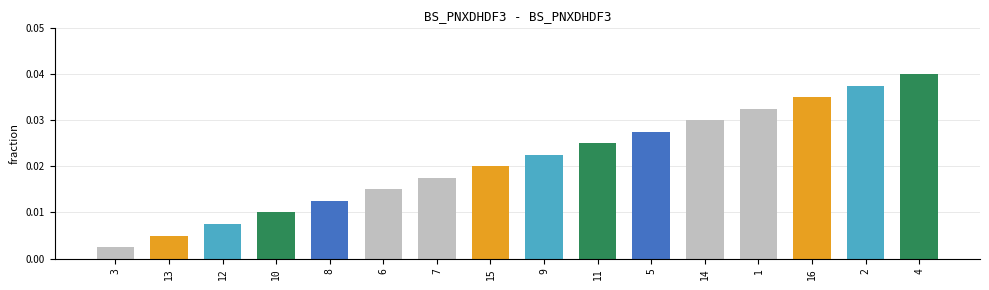

Rank the categories by value from highest to lowest.

4, 2, 16, 1, 14, 5, 11, 9, 15, 7, 6, 8, 10, 12, 13, 3